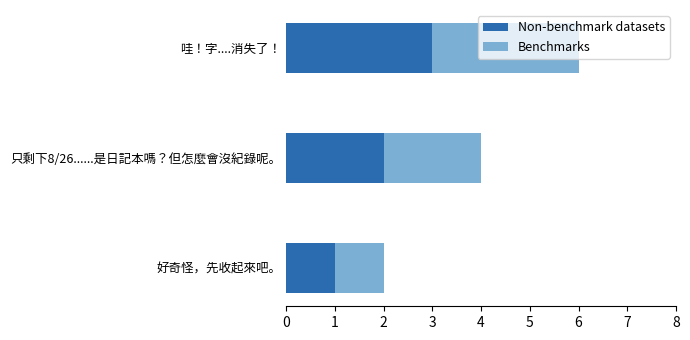

How many Non-benchmark datasets values are between 1 and 3?

3